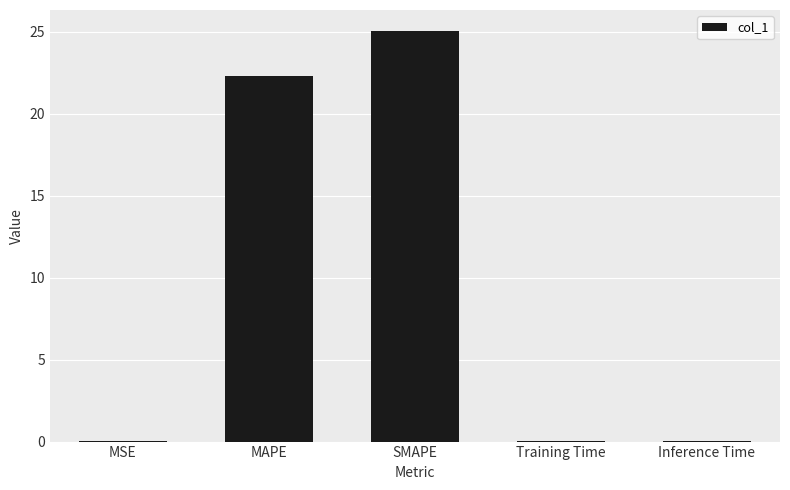

At which label is the value closest to 12?

MAPE